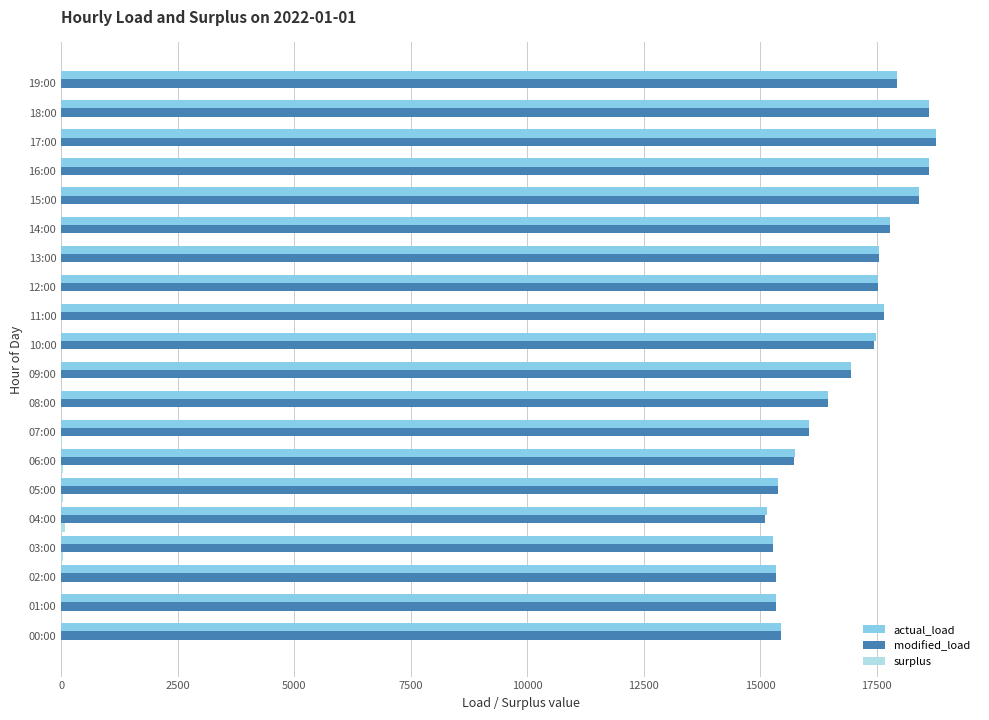

What is the maximum value shown in the chart?

18778